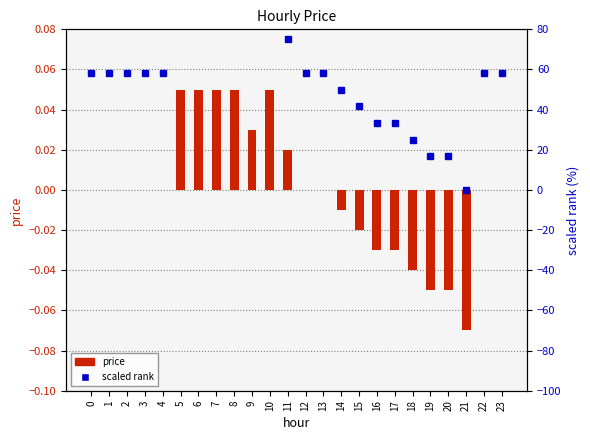

True or false: scaled rank has a value of 173.1 at 5.

False